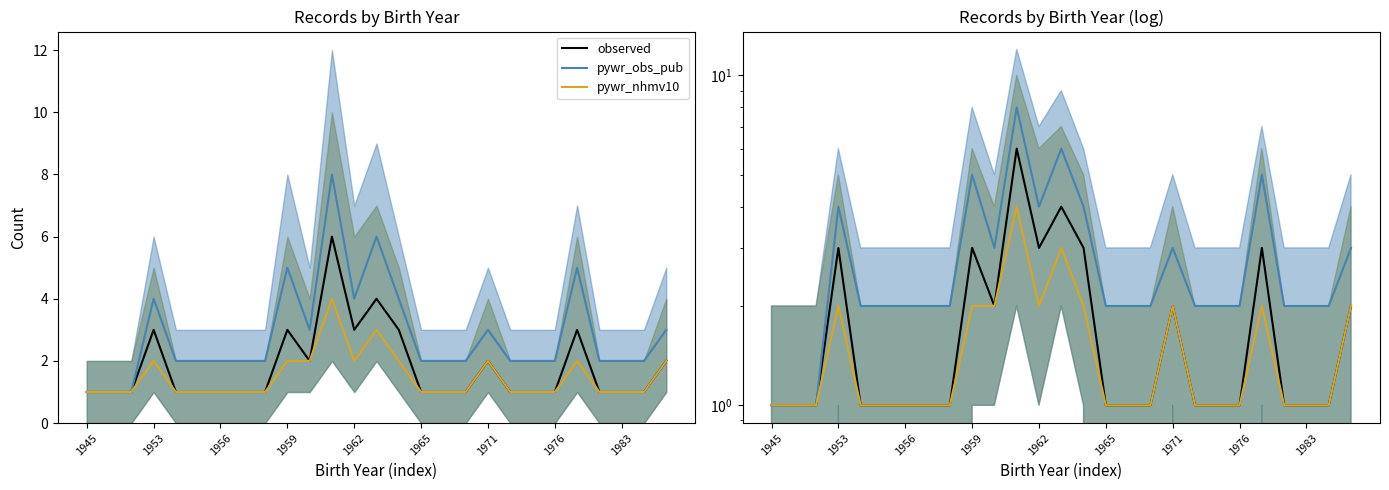

What is the smallest value displayed?

1